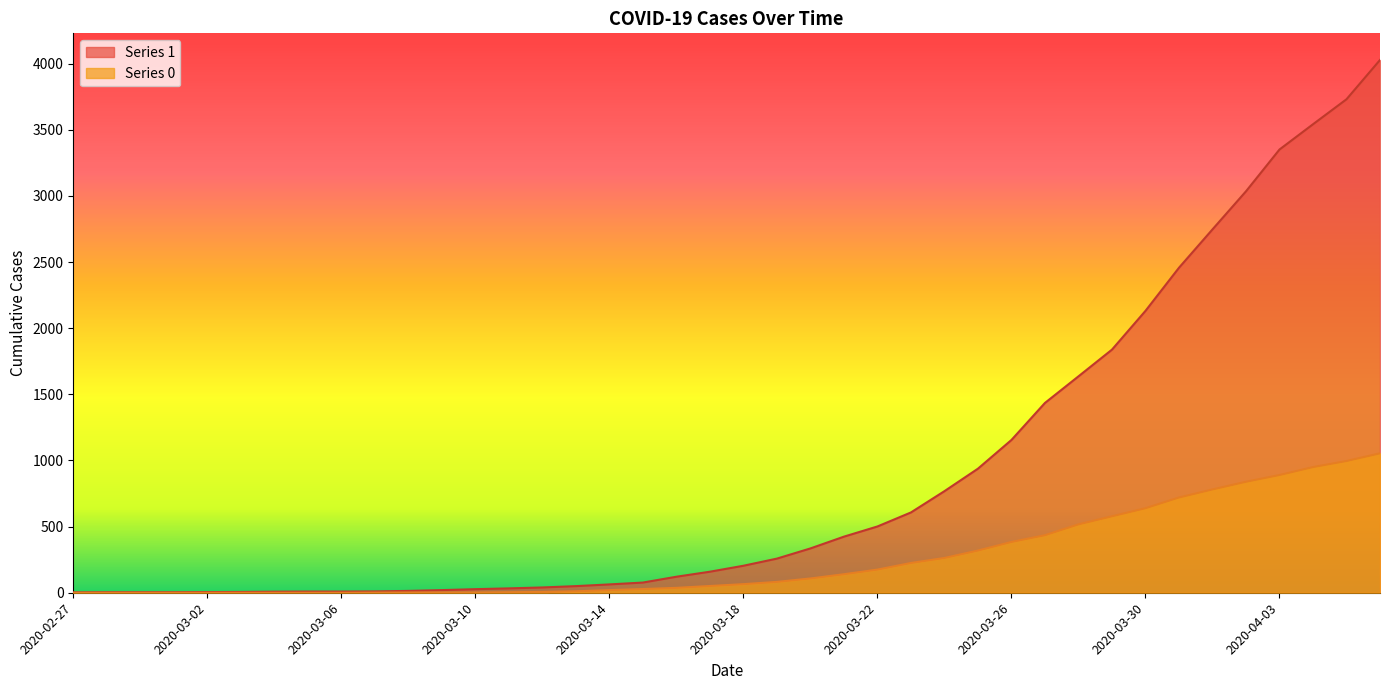

How many lines are shown in the chart?

2